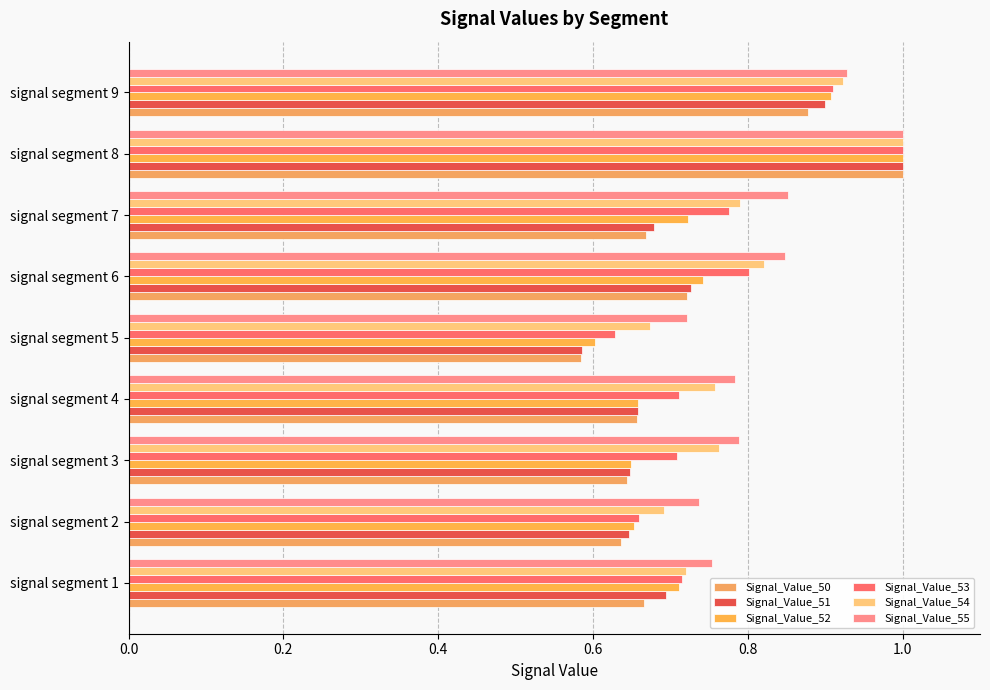

How many categories are shown in the chart?

9